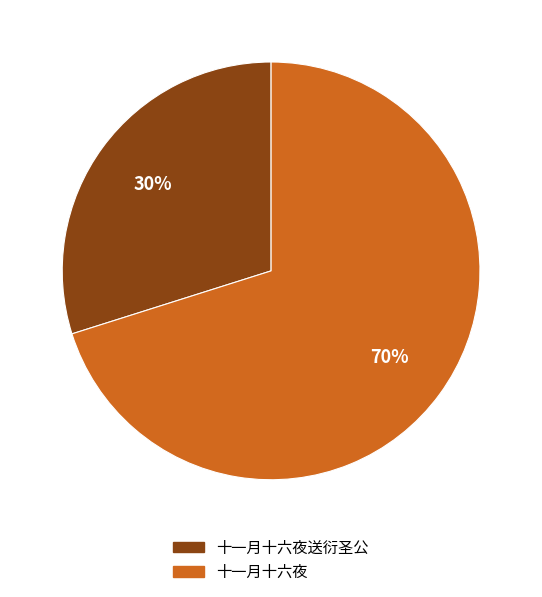

To the nearest percent, what is the difference between the largest and smallest slice percentages?

40%